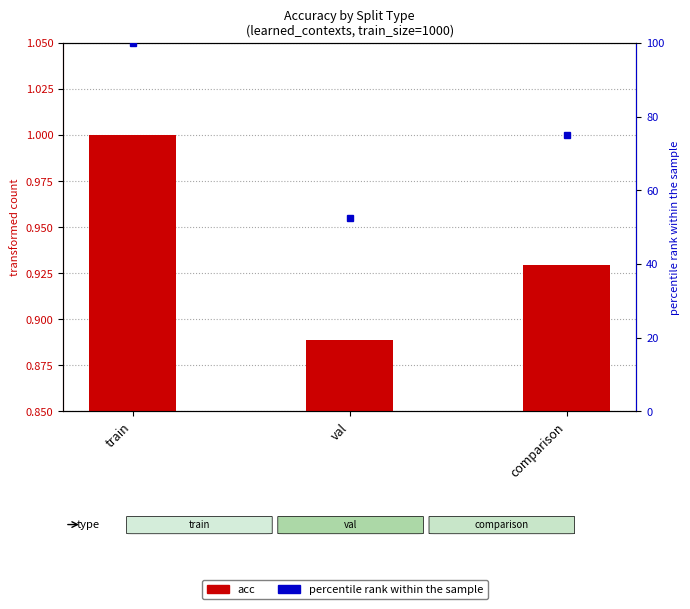

What is the value of the percentile rank within the sample bar at the 1st from the left?

100.0